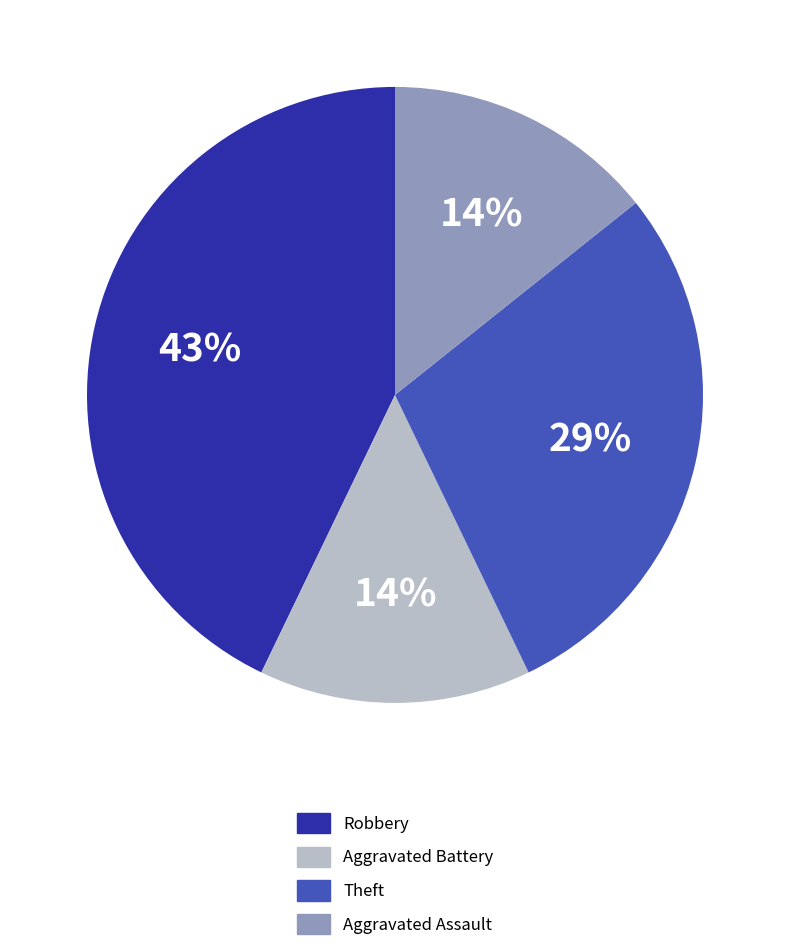

Is Aggravated Battery the majority of the pie?

No